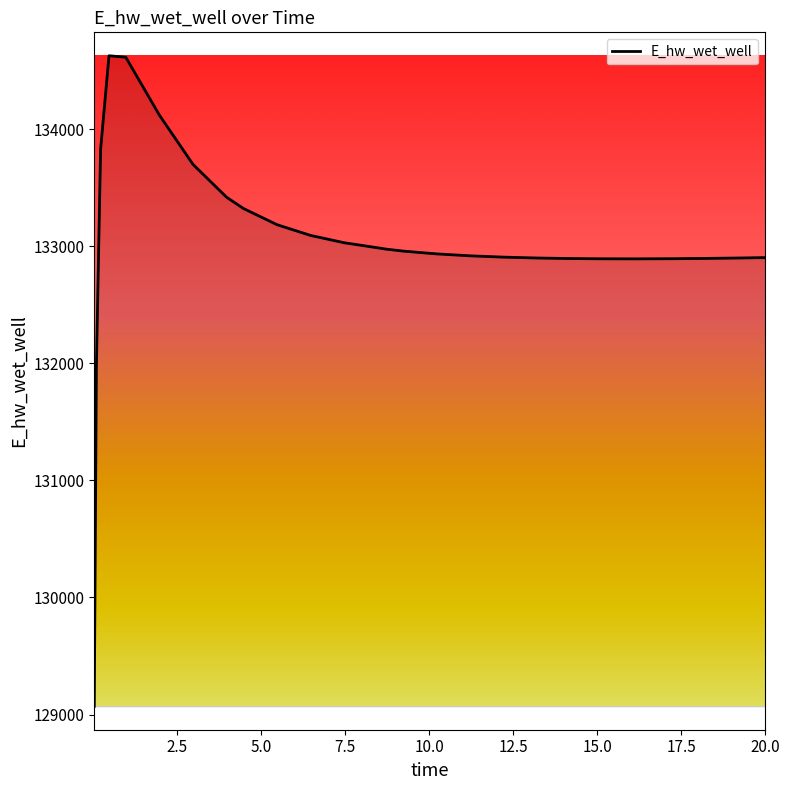

What is the difference between the maximum and minimum values?

5557.7